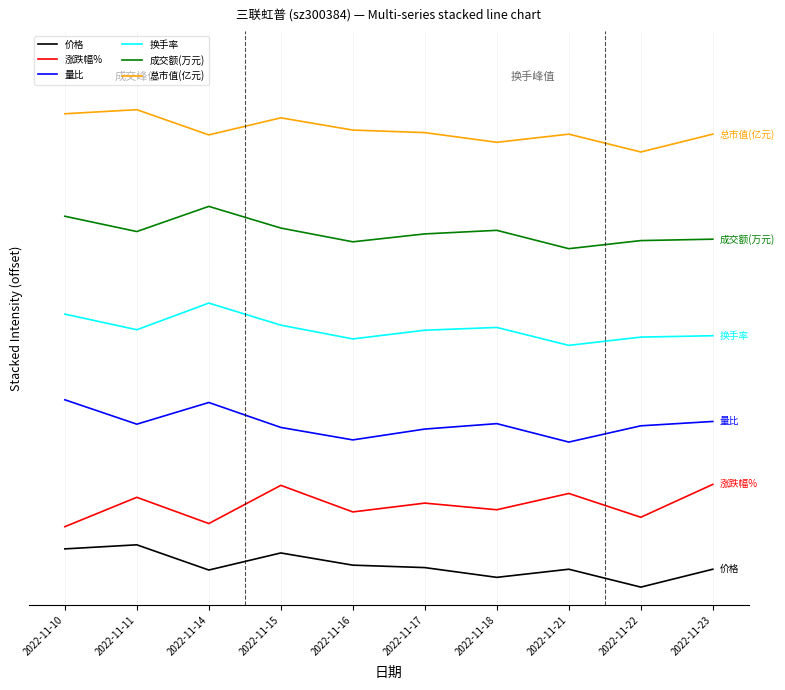

True or false: 价格 and 总市值(亿元) cross at least once.

False